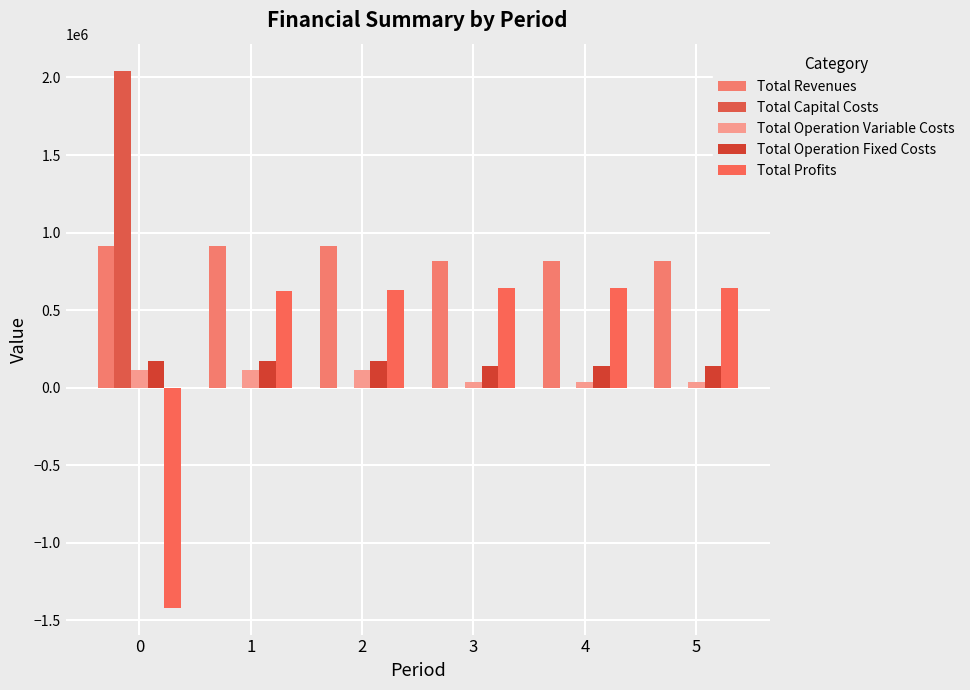

Are the bars grouped side by side (vs. stacked)?

Yes